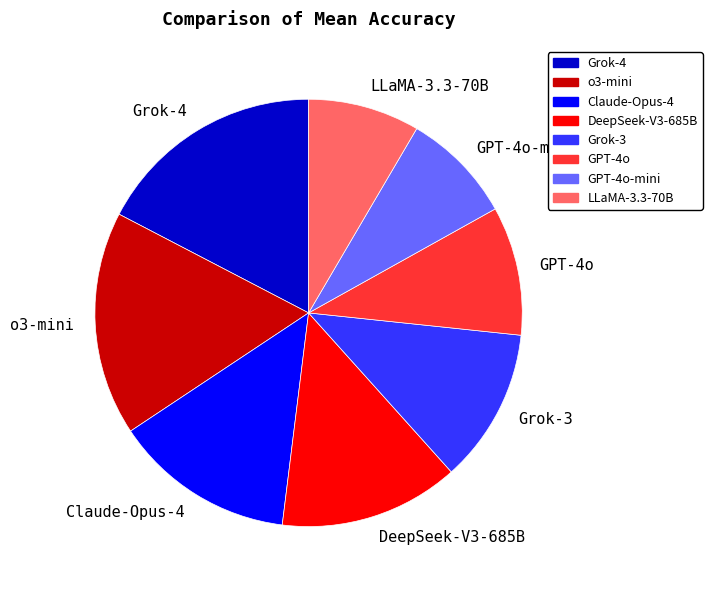

How many segments does this pie chart have?

8